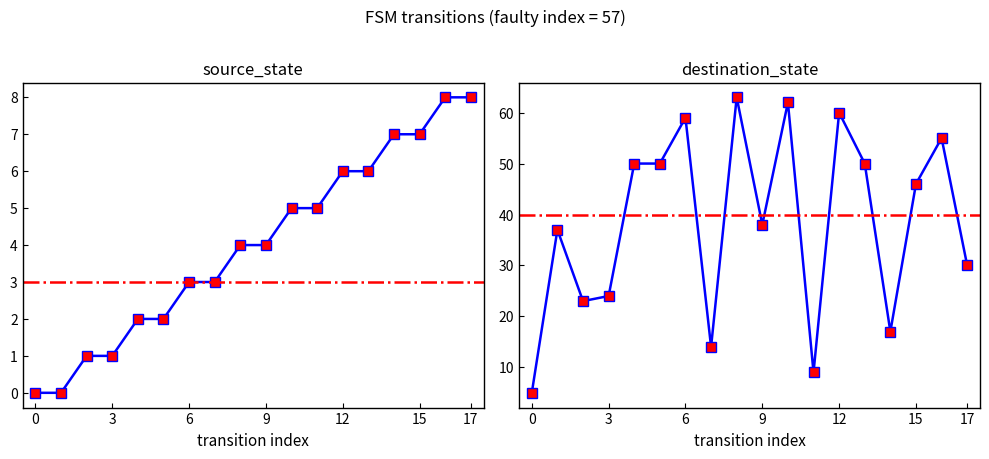

True or false: destination_state and source_state intersect in this chart.

False